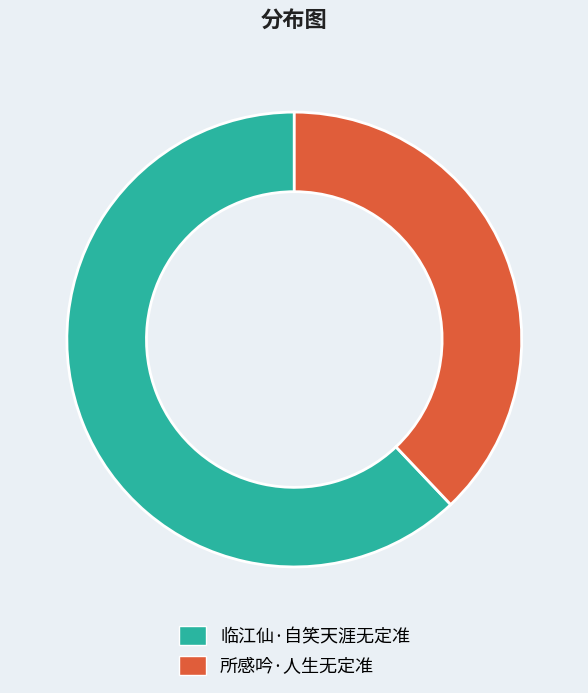

Between 临江仙·自笑天涯无定准 and 所感吟·人生无定准, which is larger?

临江仙·自笑天涯无定准